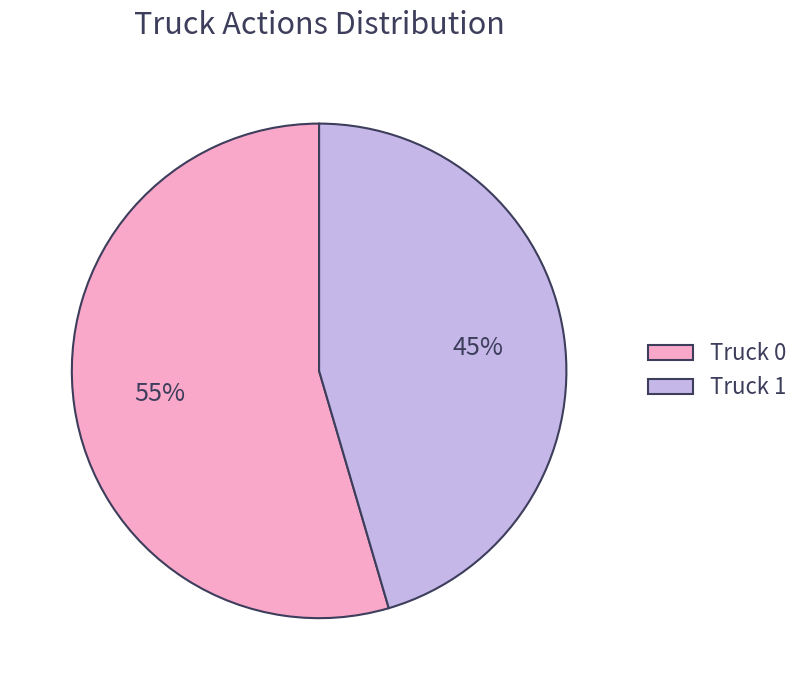

Rank the categories by value from highest to lowest.

Truck 0, Truck 1